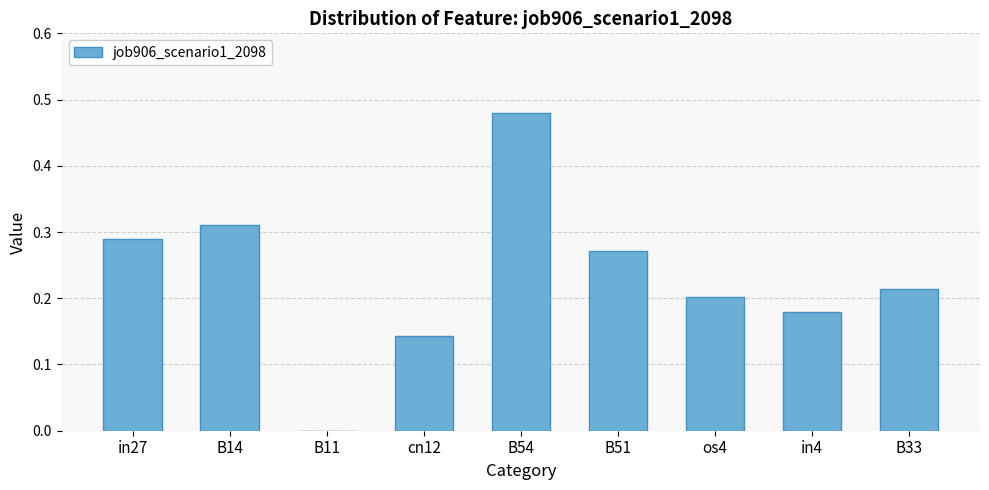

Where is the data nearest to the value 0?

B11